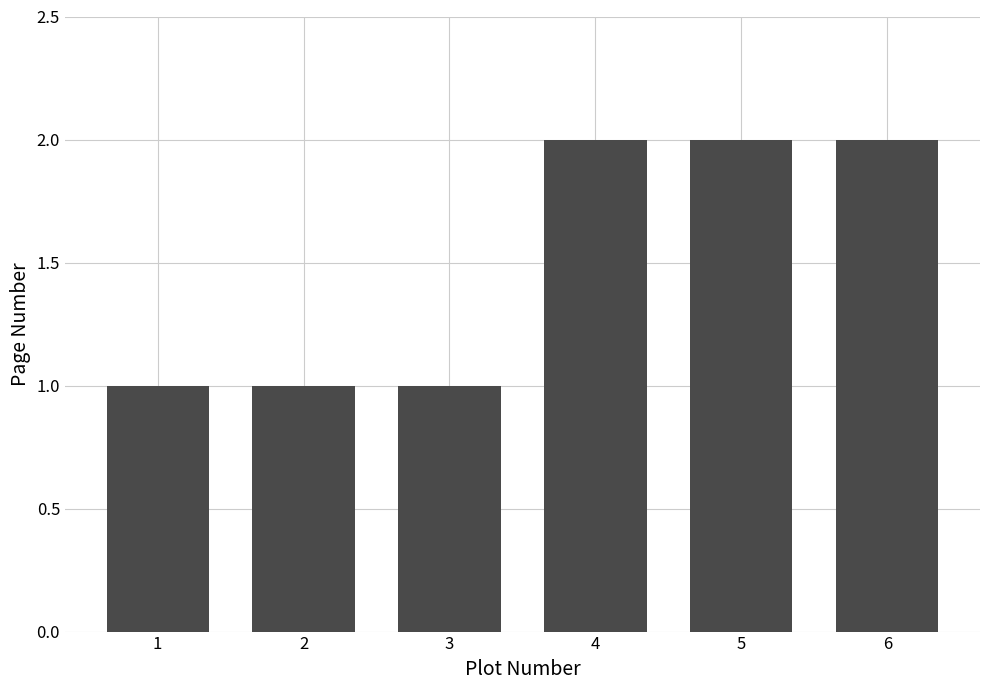

What is the minimum value shown in the chart?

1